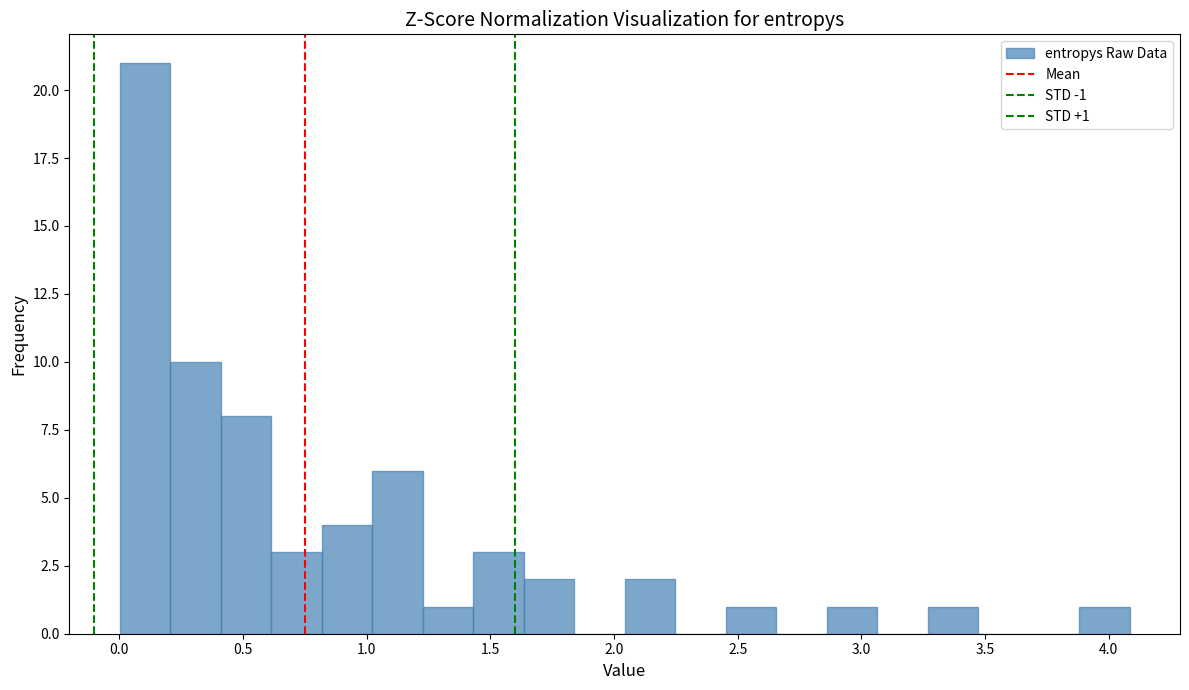

Over which range of the x-axis is the bar tallest?

0.00 to 0.20